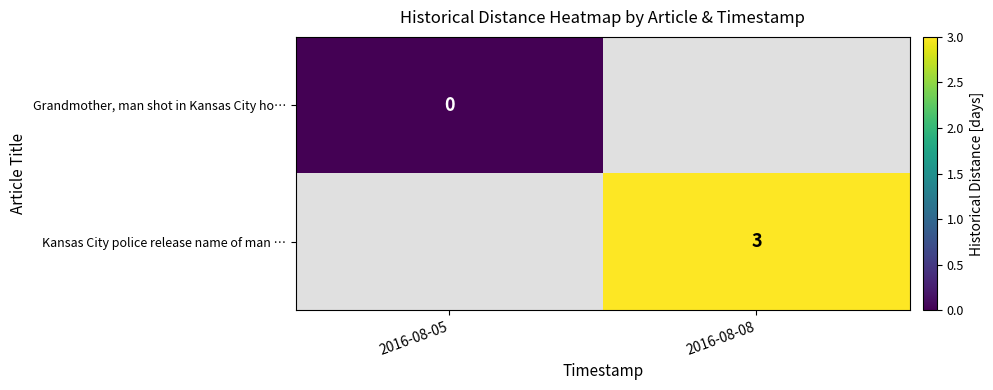

The value of Kansas City police release name of man … at 2016-08-08 is 3. True or false?

True